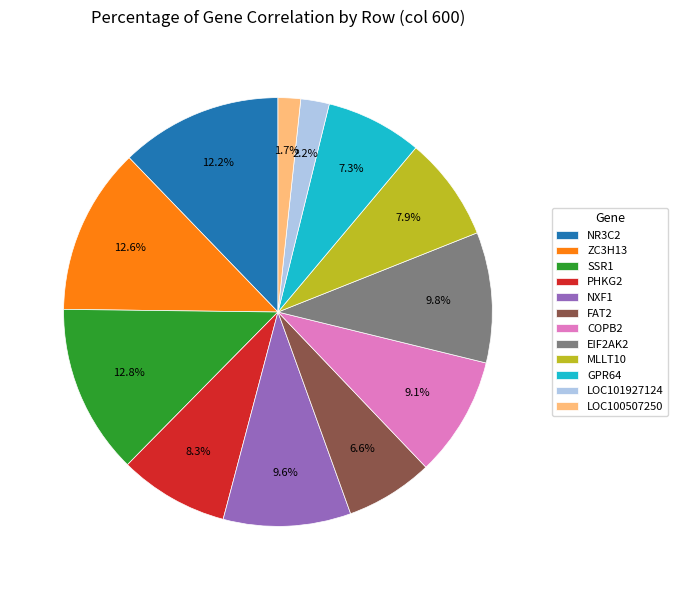

Between NXF1 and GPR64, which is larger?

NXF1